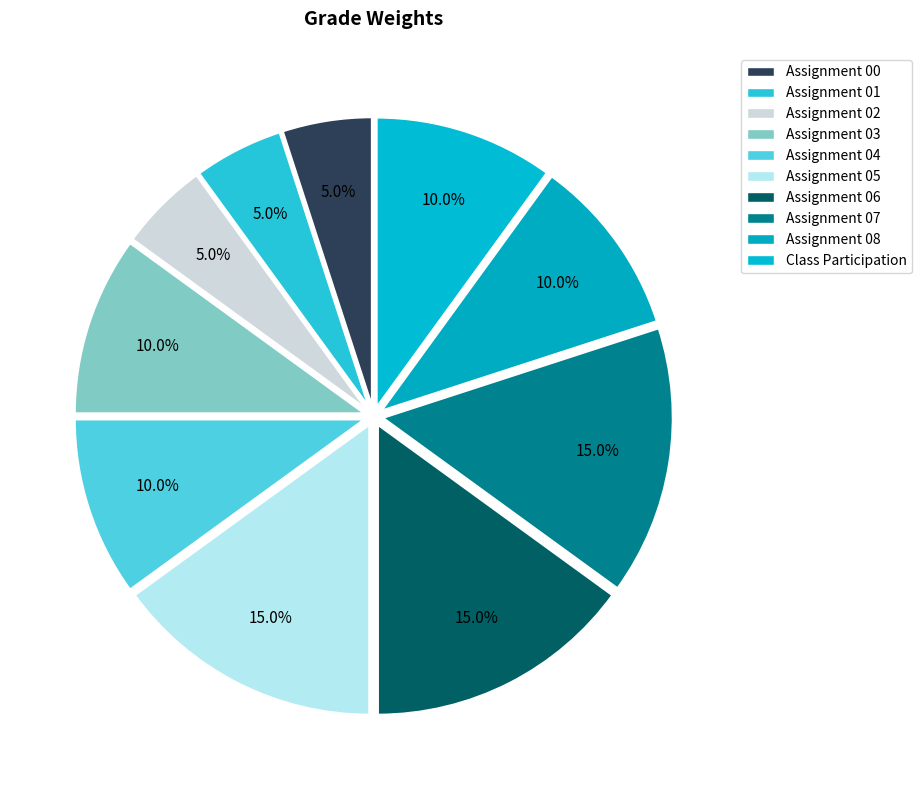

Count the number of slices in the pie.

10